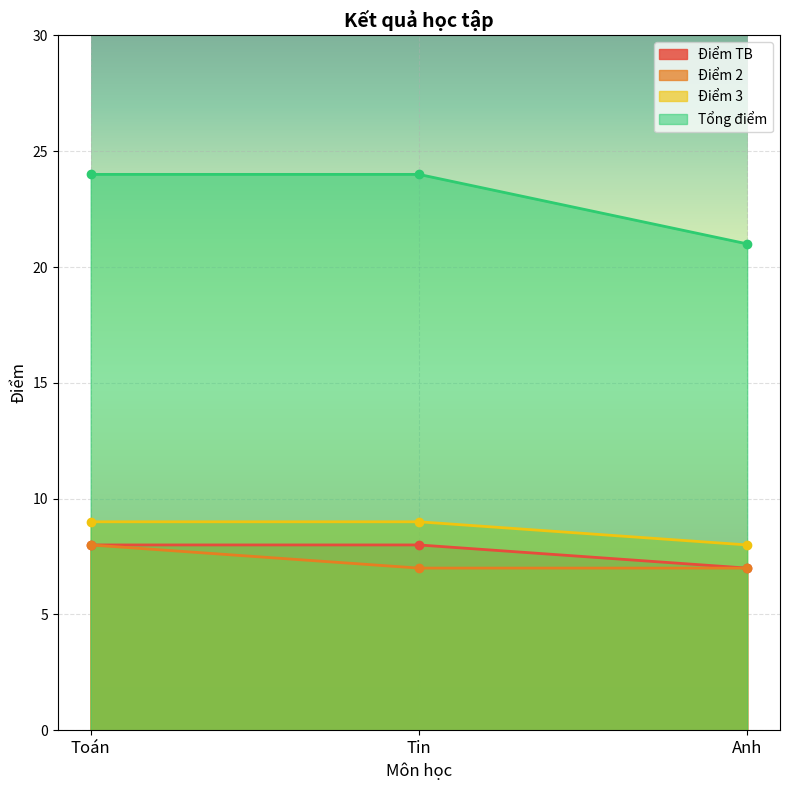

Reading left to right, what are all the values shown in this chart?

Điểm TB: 8	8	7
Điểm 2: 8	7	7
Điểm 3: 9	9	8
Tổng điểm: 24	24	21